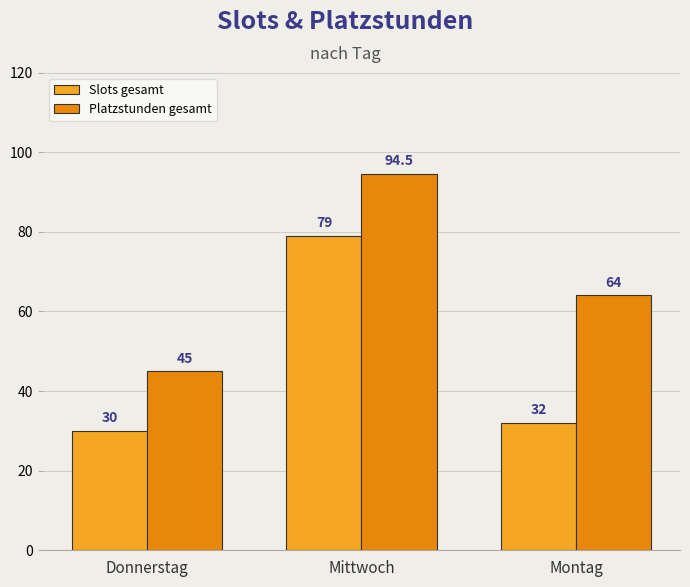

Rank the series by their maximum value, from highest to lowest.

Platzstunden gesamt, Slots gesamt